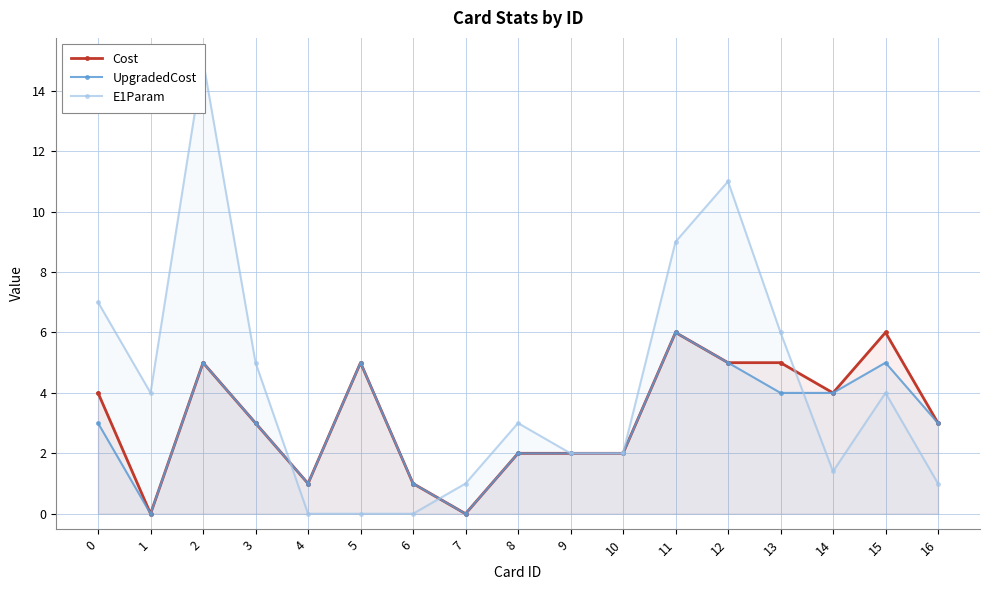

What is the difference between the maximum and minimum values in the E1Param series?

15.0